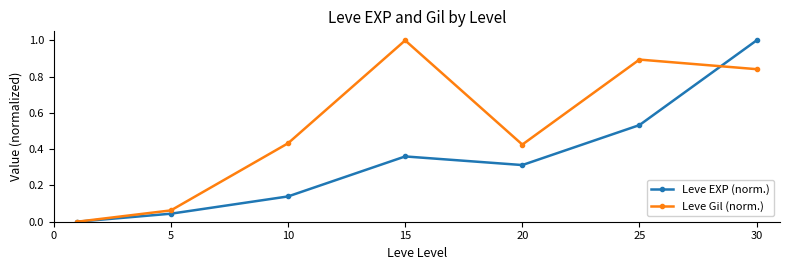

What are all the series names shown in the legend?

Leve EXP (norm.), Leve Gil (norm.)